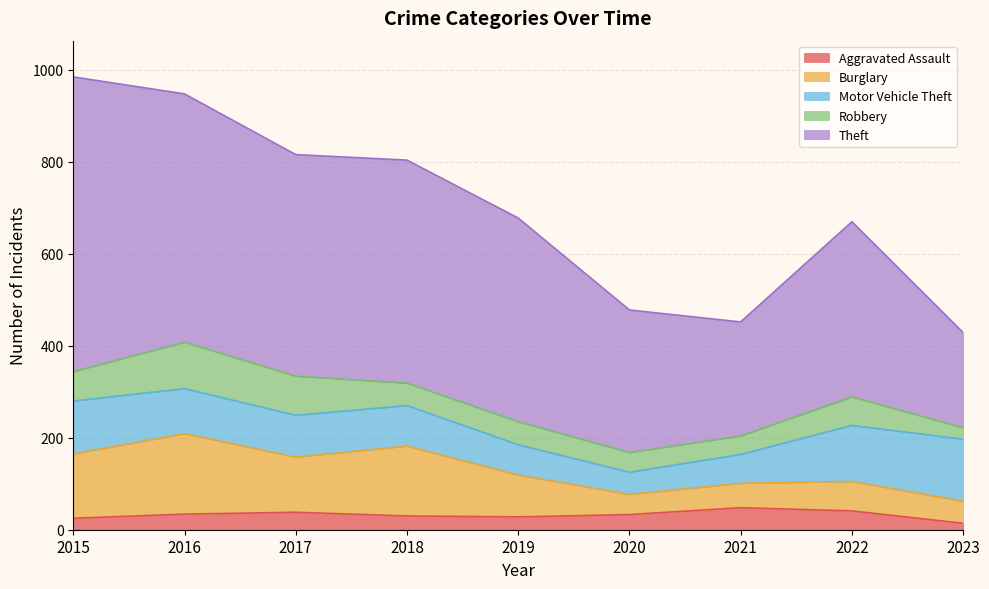

What is the value of the Robbery point at the 1st from the left?

64